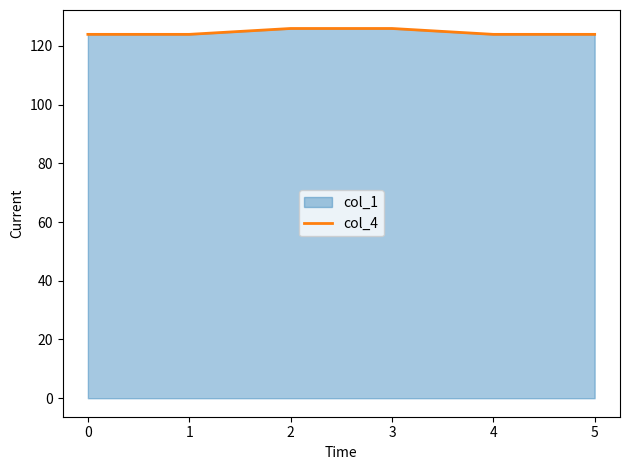

What is the smallest value displayed?

123.9